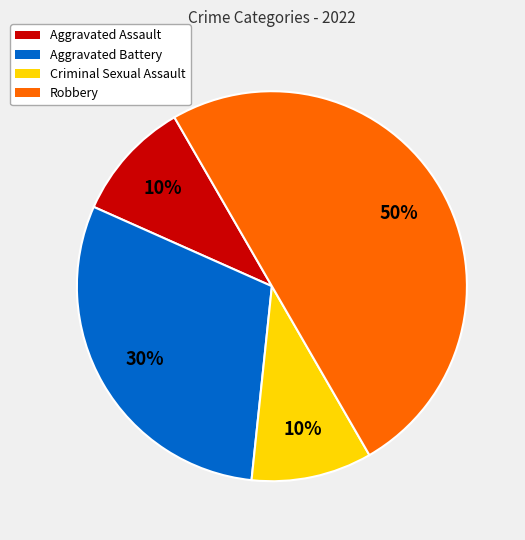

How many slices are in this pie chart?

4